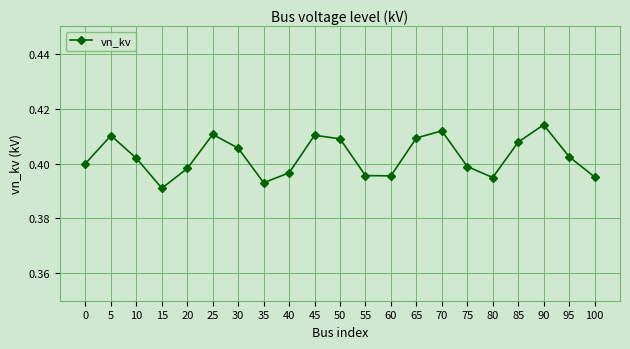

How many interior local peaks (higher than both neighbors) does the data have?

5